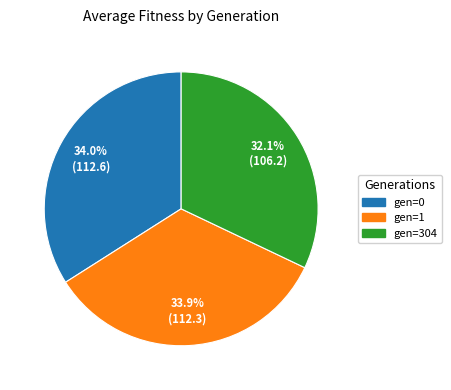

Does gen=304 account for over 50% of the chart?

No